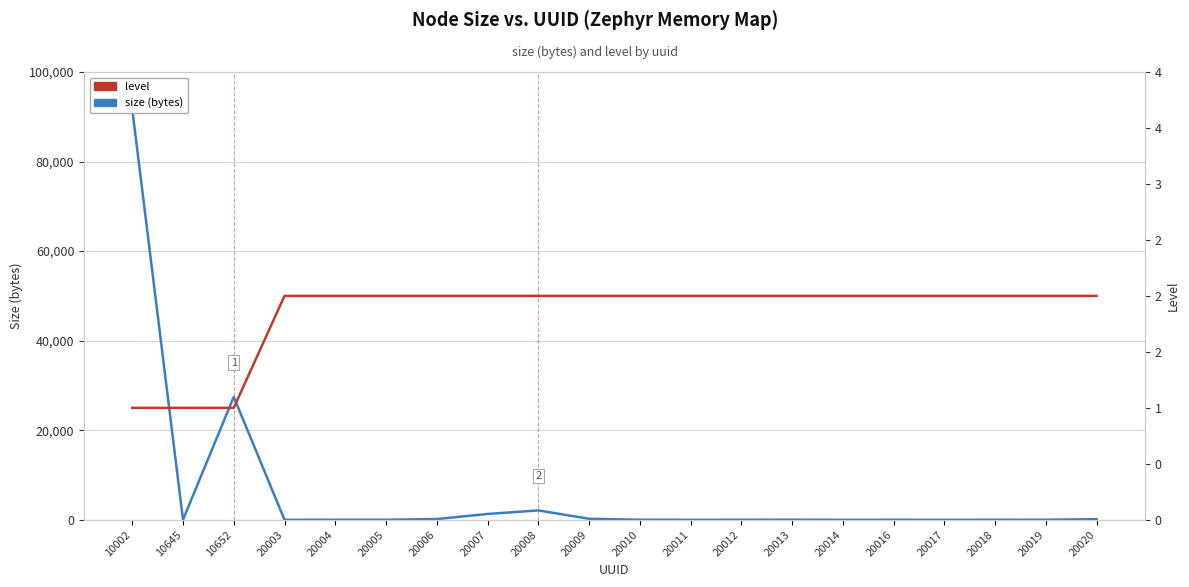

The level series shows 2 at 20007. True or false?

True